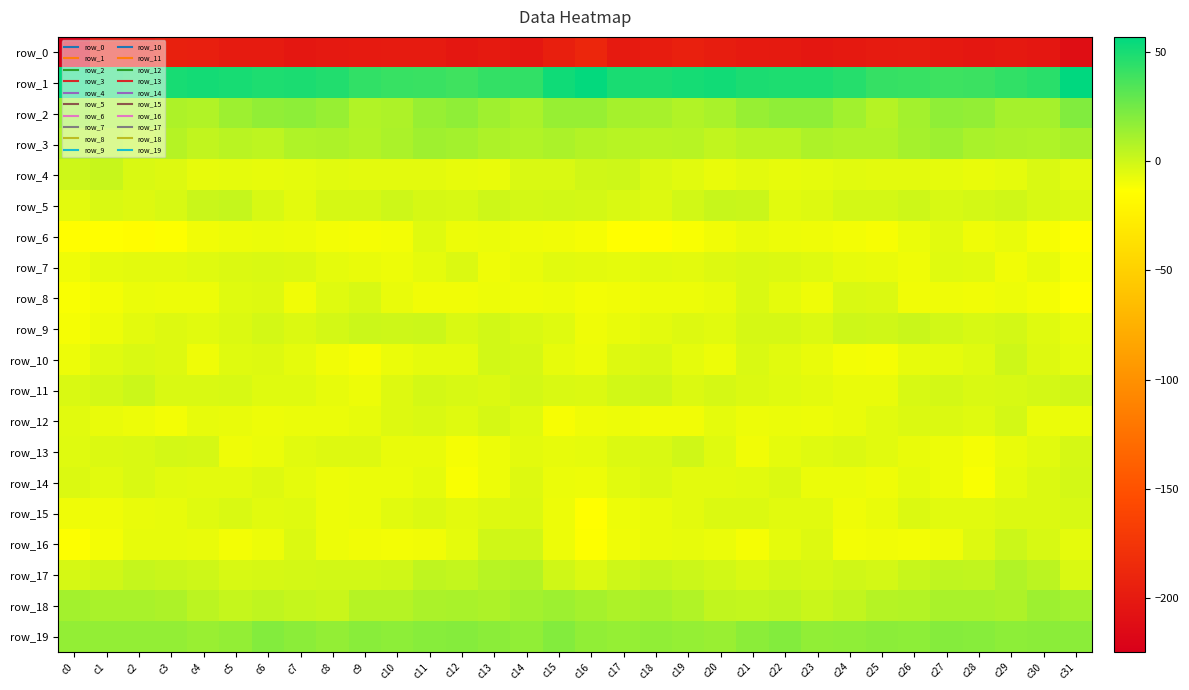

Rank the categories by row_13 value from lowest to highest.

c28, c12, c21, c5, c13, c27, c6, c26, c11, c10, c29, c15, c16, c22, c14, c25, c30, c7, c0, c23, c20, c8, c9, c24, c1, c17, c18, c2, c4, c31, c3, c19